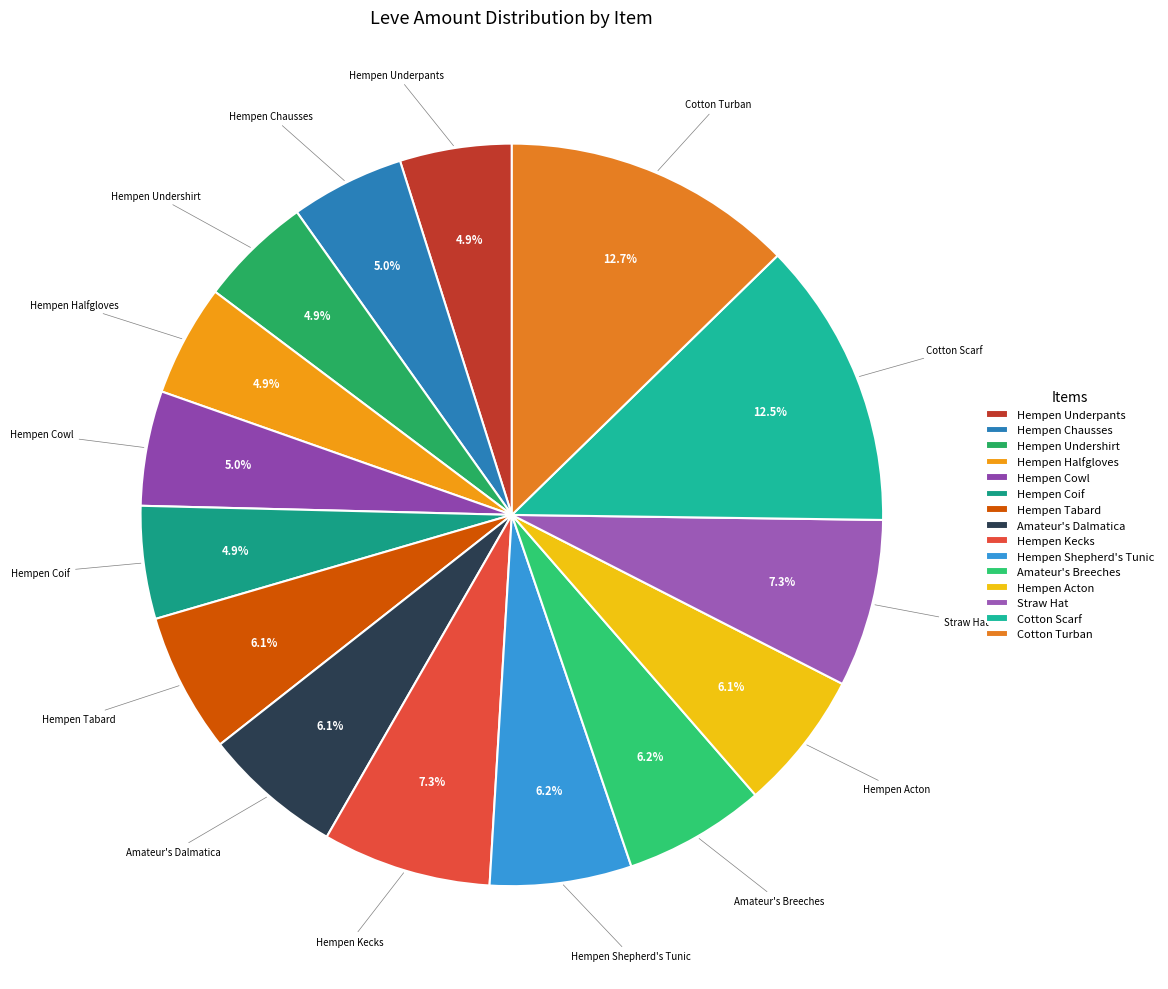

To the nearest percent, what percentage of the pie is Hempen Shepherd's Tunic?

6%